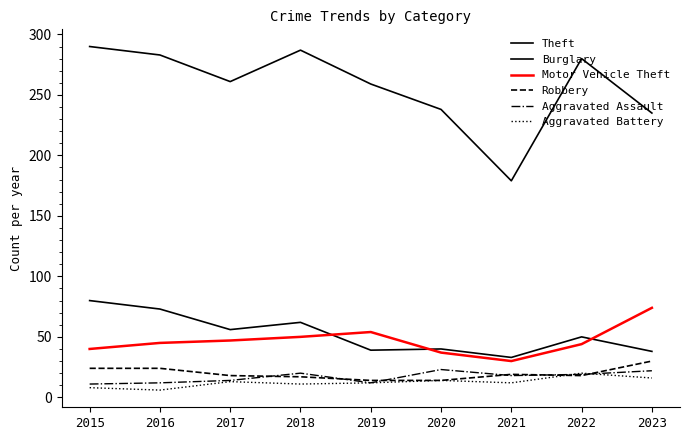

Reading left to right, extract all data points from this chart.

Theft: 2015=290	2016=283	2017=261	2018=287	2019=259	2020=238	2021=179	2022=280	2023=235
Burglary: 2015=80	2016=73	2017=56	2018=62	2019=39	2020=40	2021=33	2022=50	2023=38
Motor Vehicle Theft: 2015=40	2016=45	2017=47	2018=50	2019=54	2020=37	2021=30	2022=44	2023=74
Robbery: 2015=24	2016=24	2017=18	2018=17	2019=14	2020=14	2021=19	2022=18	2023=30
Aggravated Assault: 2015=11	2016=12	2017=14	2018=20	2019=12	2020=23	2021=18	2022=19	2023=22
Aggravated Battery: 2015=8	2016=6	2017=13	2018=11	2019=12	2020=14	2021=12	2022=20	2023=16